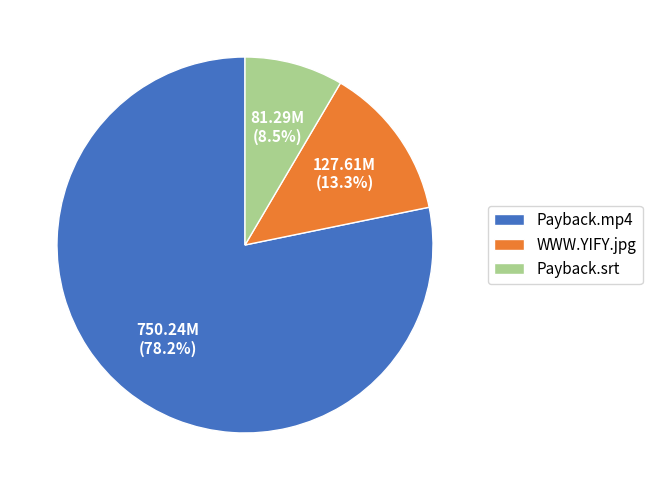

Combined, do Payback.srt and WWW.YIFY.jpg account for over 50%?

No